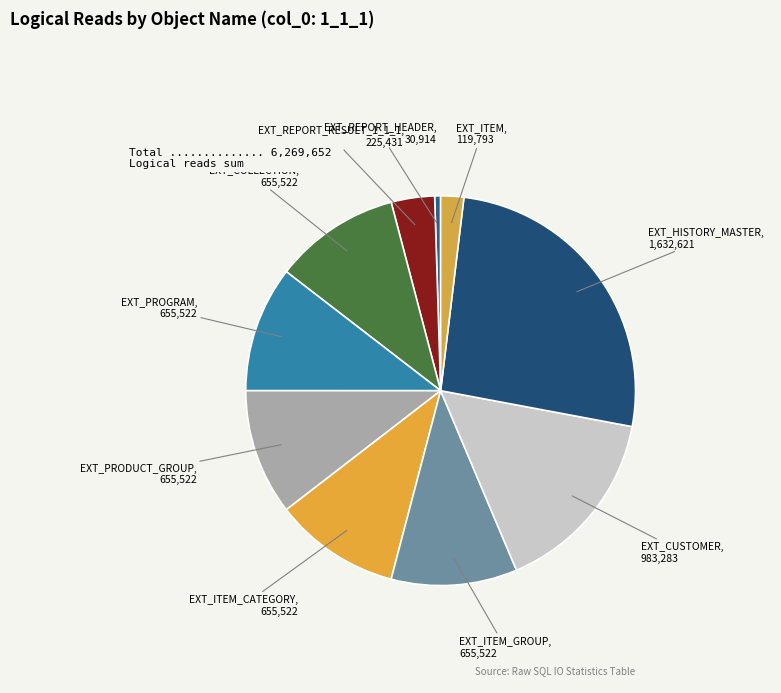

Which category has the biggest portion of the pie?

EXT_HISTORY_MASTER